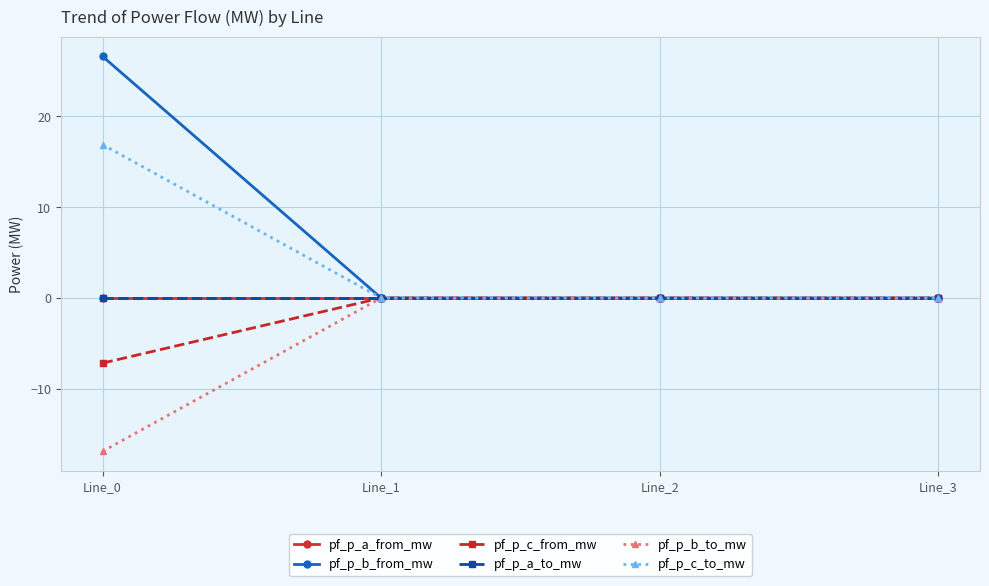

List the labels in order of pf_p_b_to_mw value, smallest first.

Line_0, Line_3, Line_2, Line_1